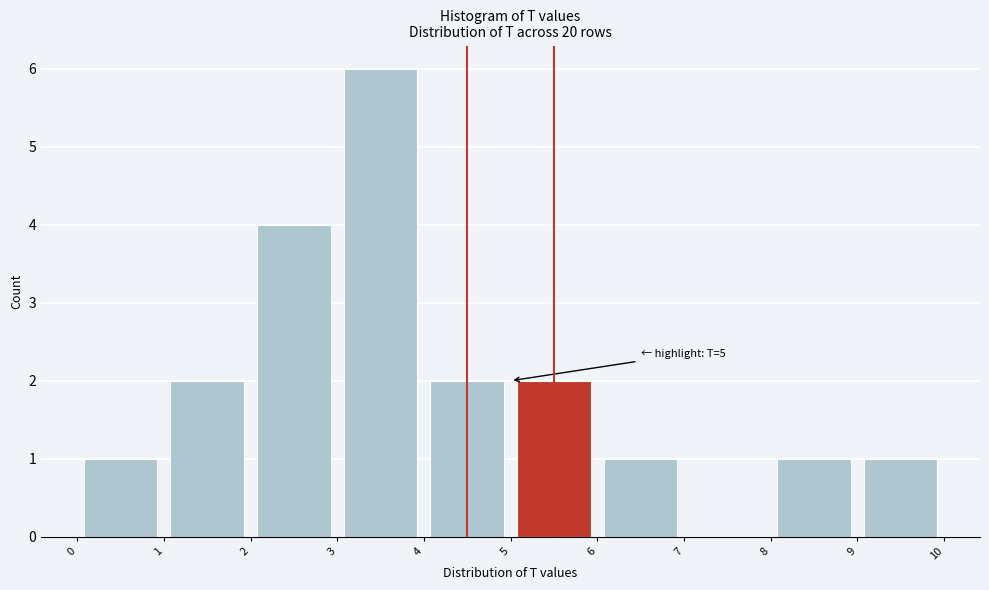

Over which range of the x-axis is the bar tallest?

3 to 4